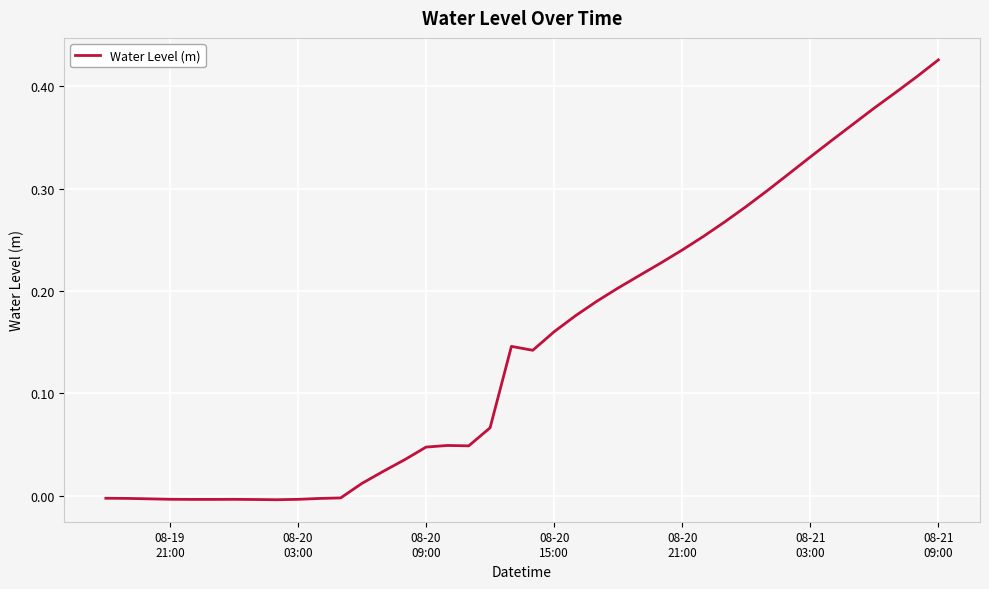

Does the chart display data point markers on the line(s)?

No